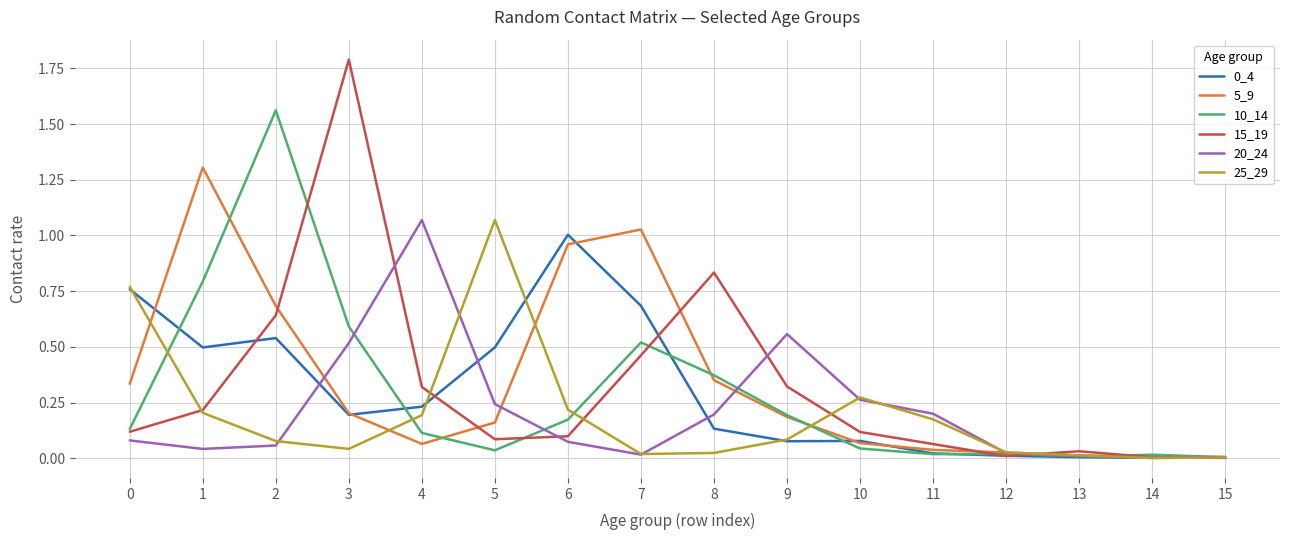

Where is the first local minimum for 5_9?

4